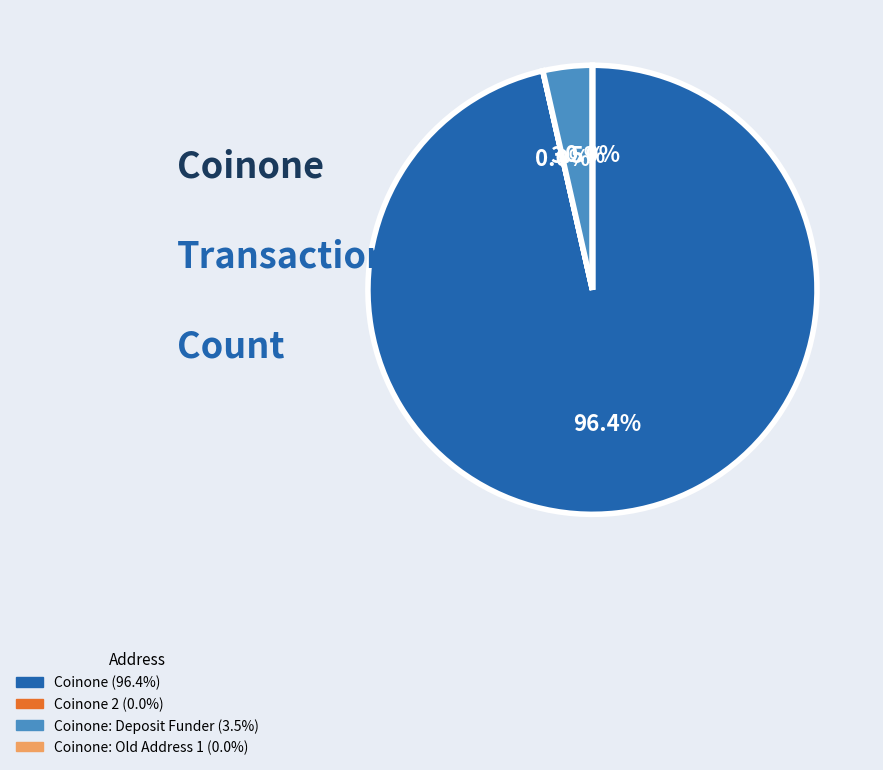

Does any single category account for the majority?

Yes